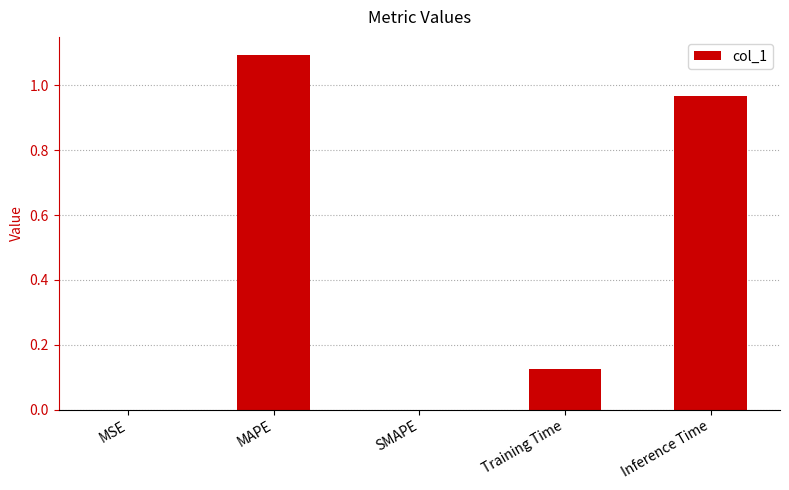

Count the number of categories in the chart.

5